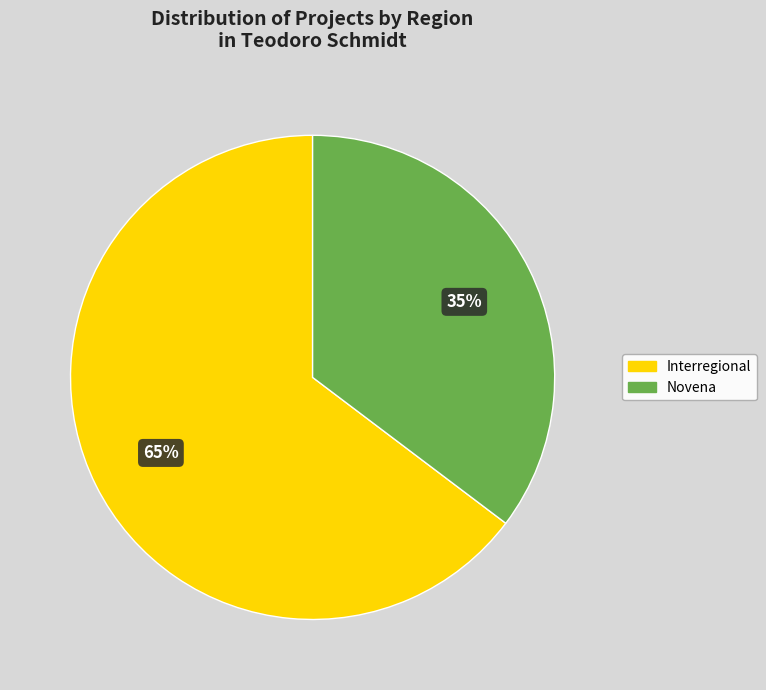

What percentage is the Novena slice, to the nearest percent?

35%